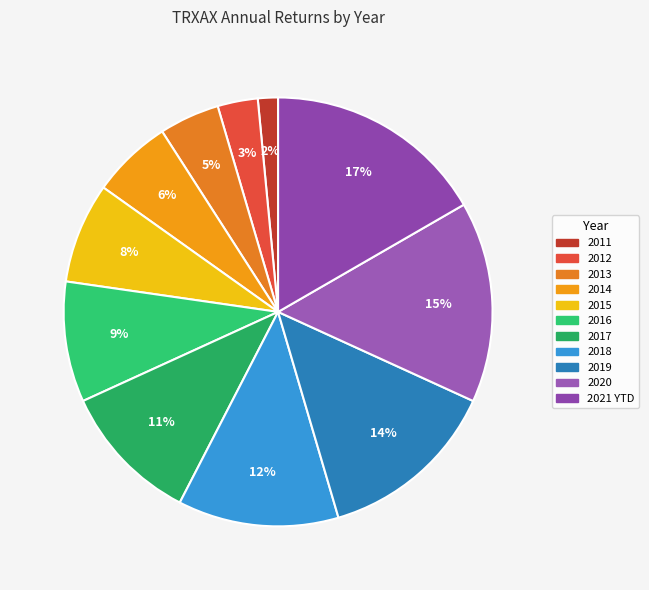

Do 2016 and 2012 together represent more than half of the pie?

No